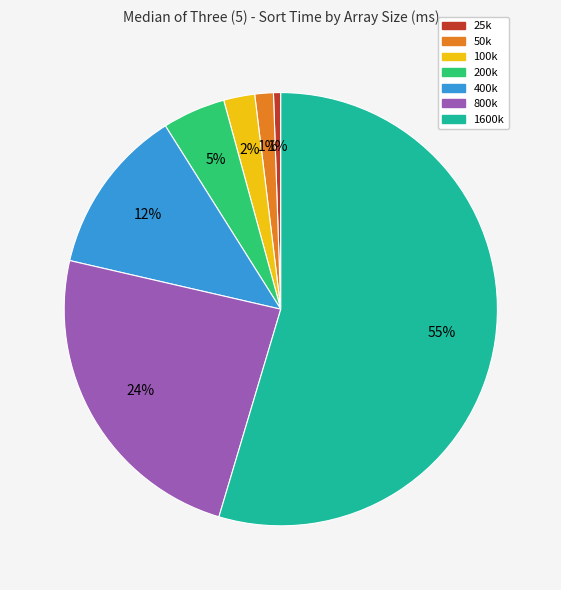

Is the sum of 800k and 1600k greater than half?

Yes